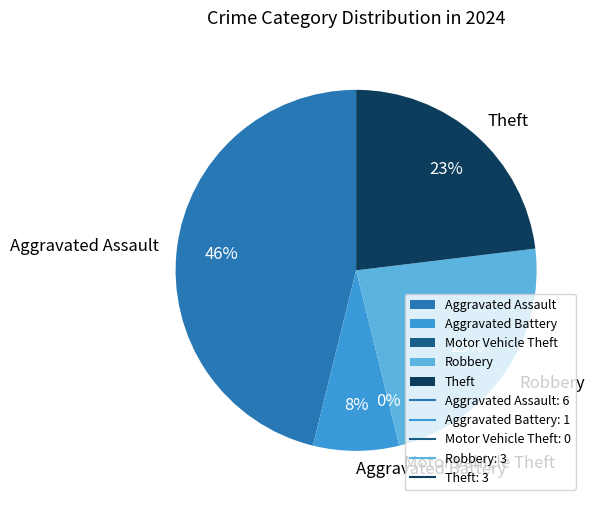

True or false: Aggravated Battery accounts for 1% of the total.

False